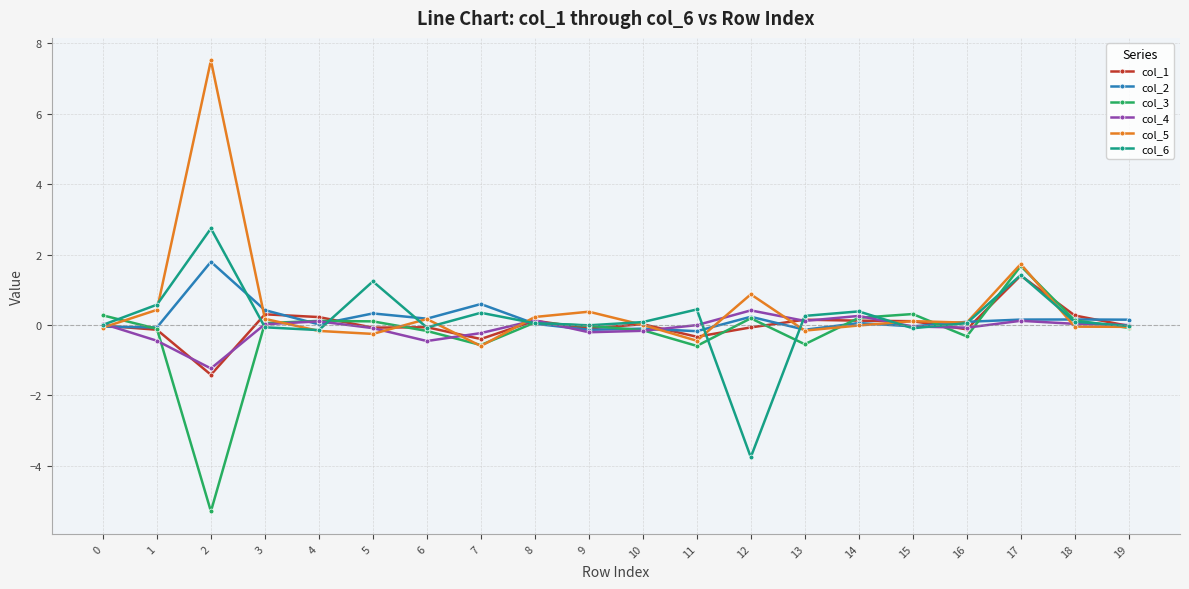

How many lines are shown in the chart?

6